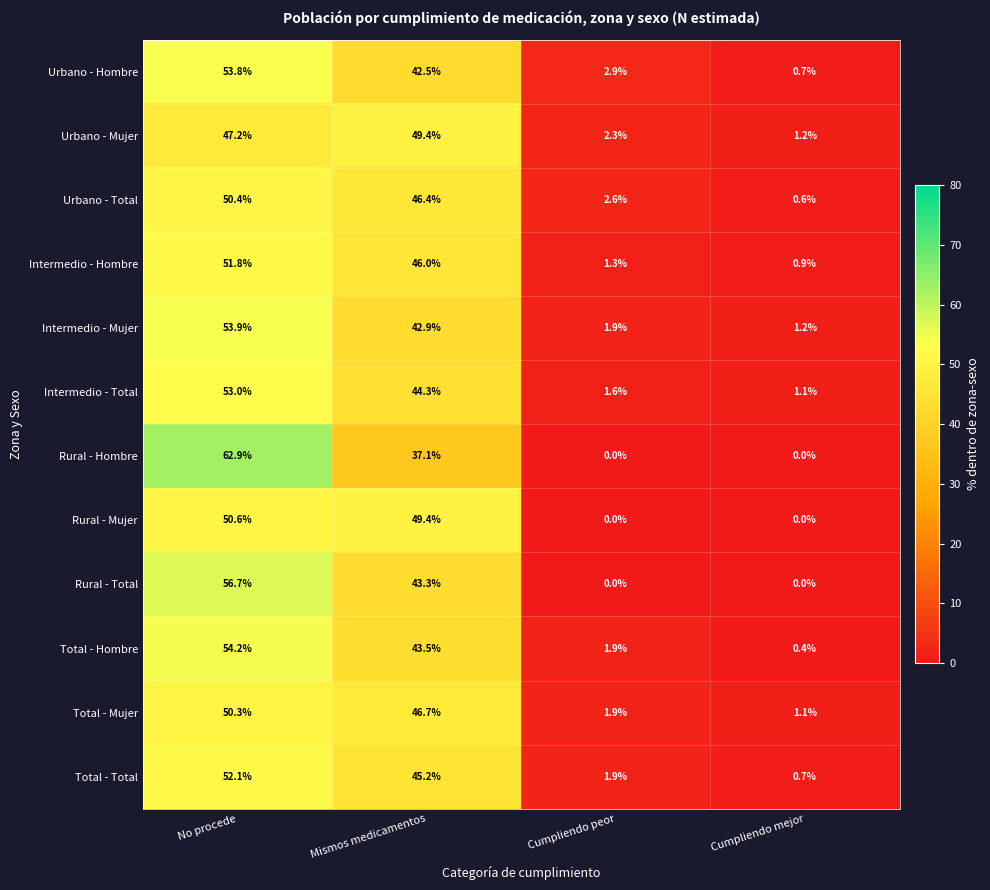

List the labels in order of Total - Total value, smallest first.

Cumpliendo mejor, Cumpliendo peor, Mismos medicamentos, No procede